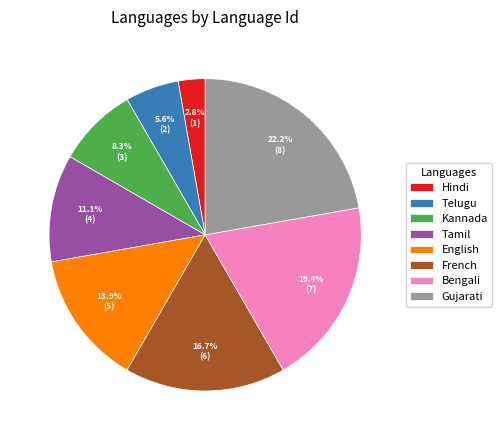

What percentage is the Tamil slice, to the nearest percent?

11%